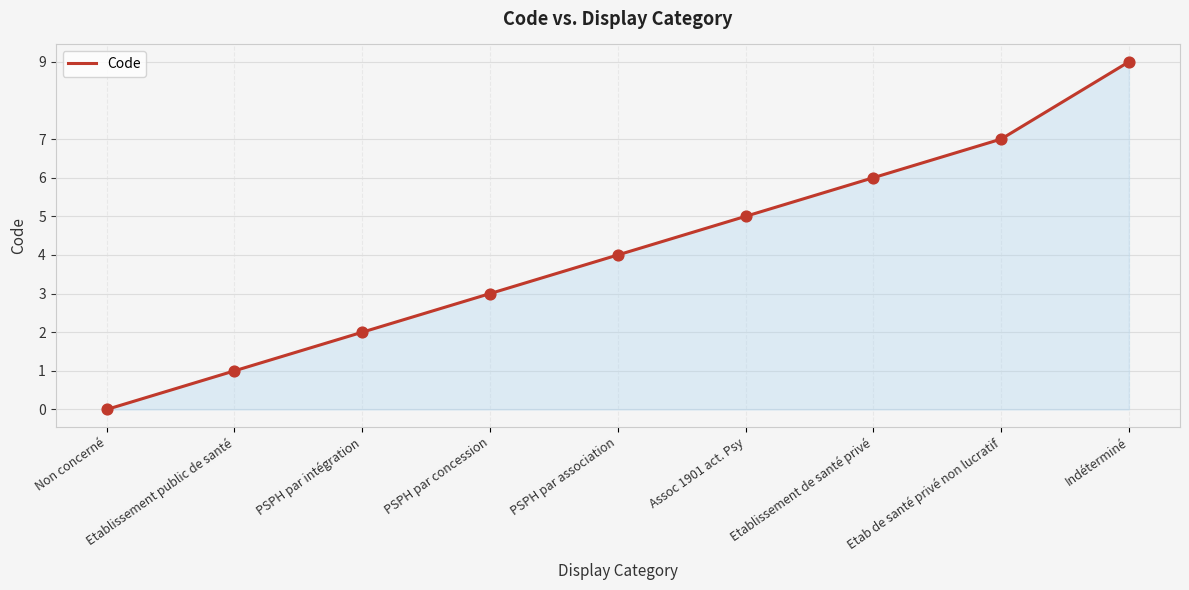

Which has a higher value, PSPH par intégration or Etablissement de santé privé?

Etablissement de santé privé